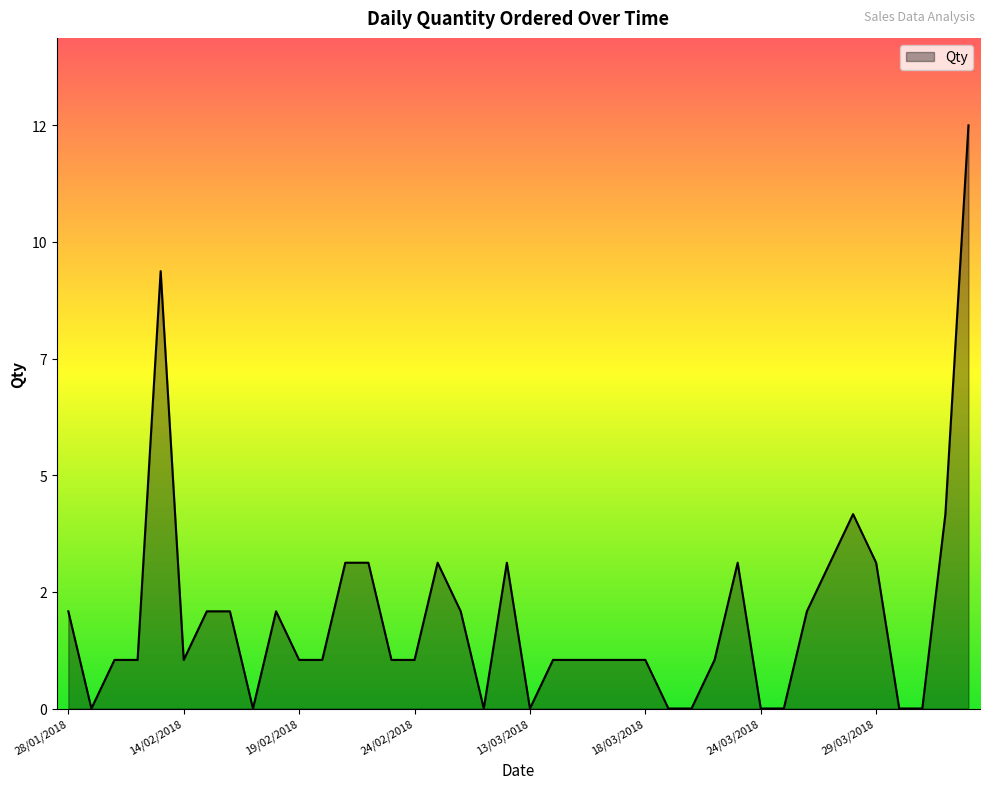

Reading left to right, list all the values displayed in this chart.

2	0	1	1	9	1	2	2	0	2	1	1	3	3	1	1	3	2	0	3	0	1	1	1	1	1	0	0	1	3	0	0	2	3	4	3	0	0	4	12